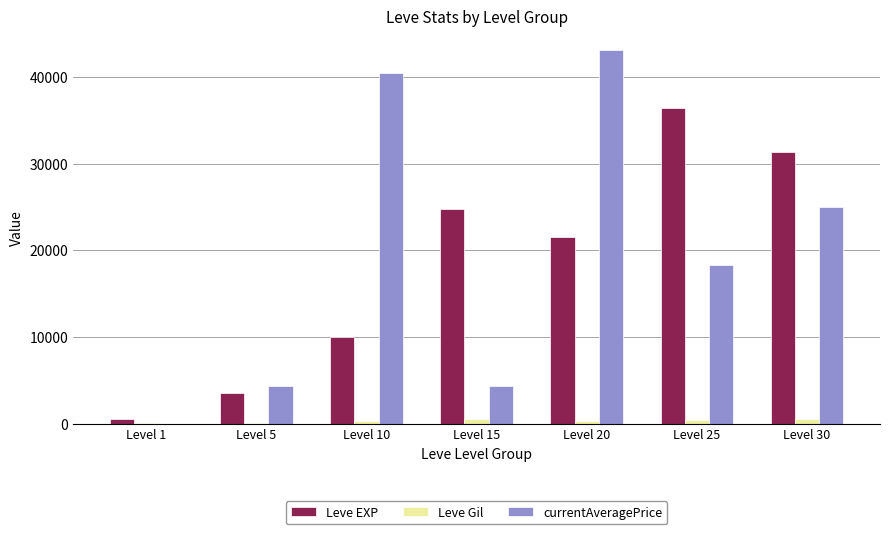

What is the maximum value shown in the chart?

43158.0